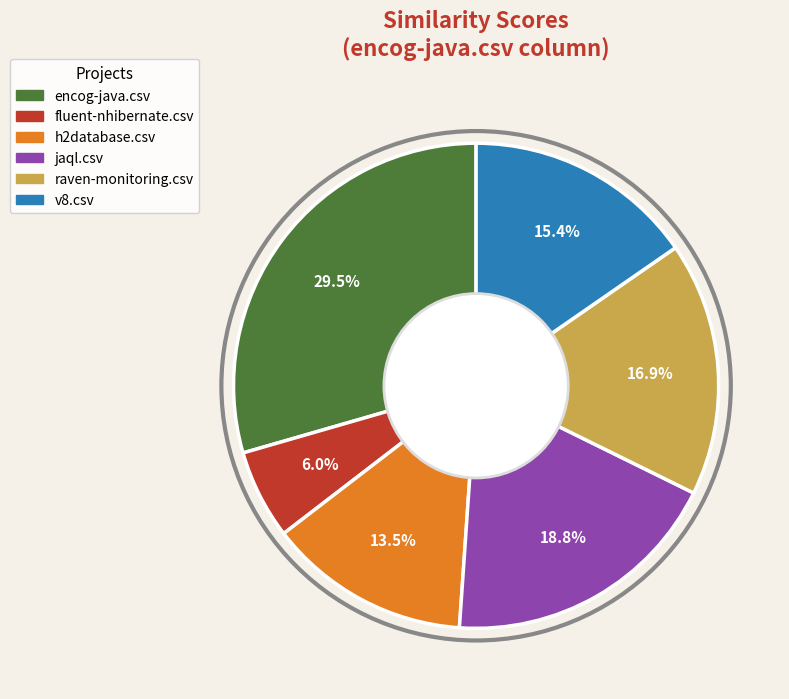

To the nearest percent, what is the difference between the jaql.csv and raven-monitoring.csv slice percentages?

2%